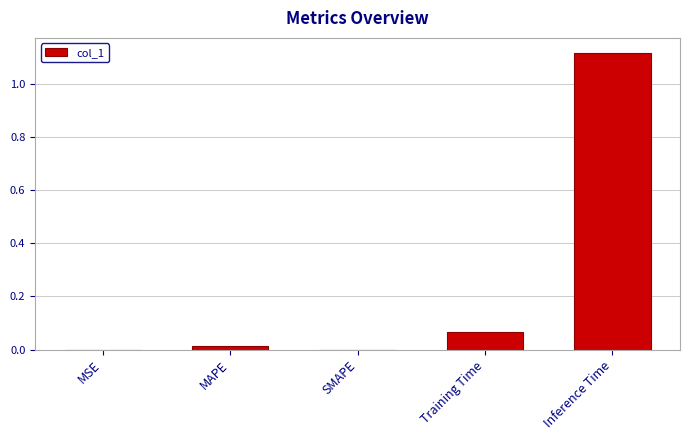

Are the bars horizontal?

No